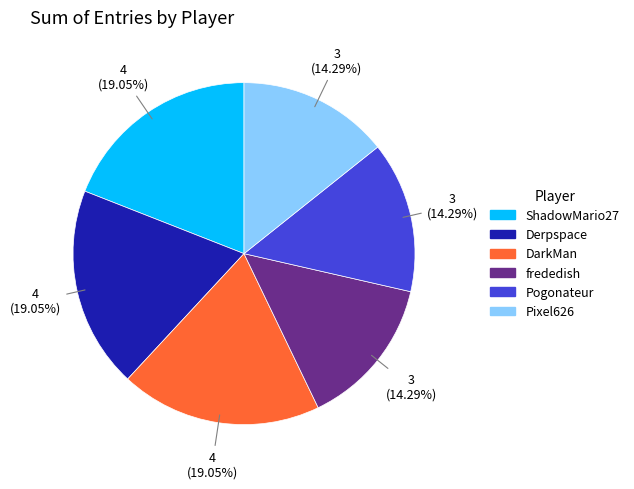

Is there a majority slice in this chart?

No